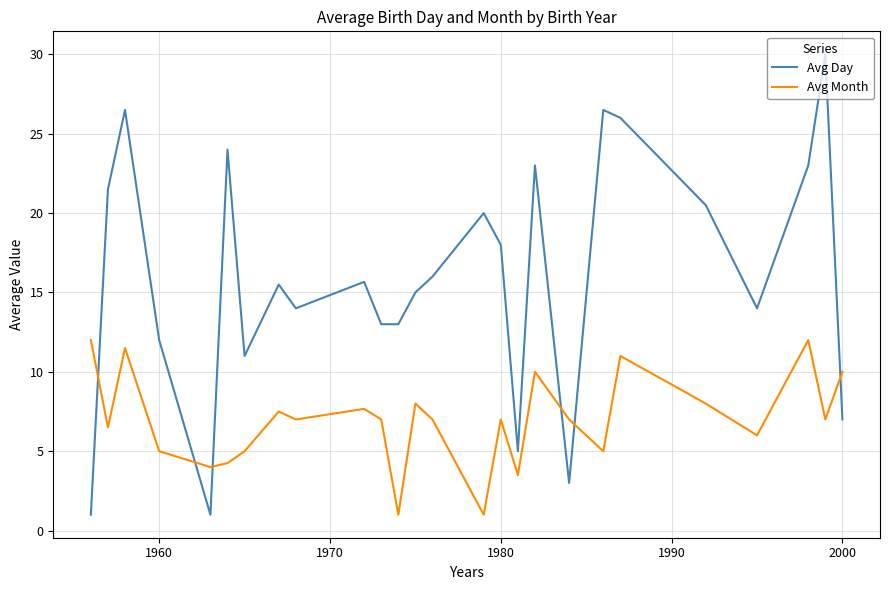

How many lines are shown in the chart?

2